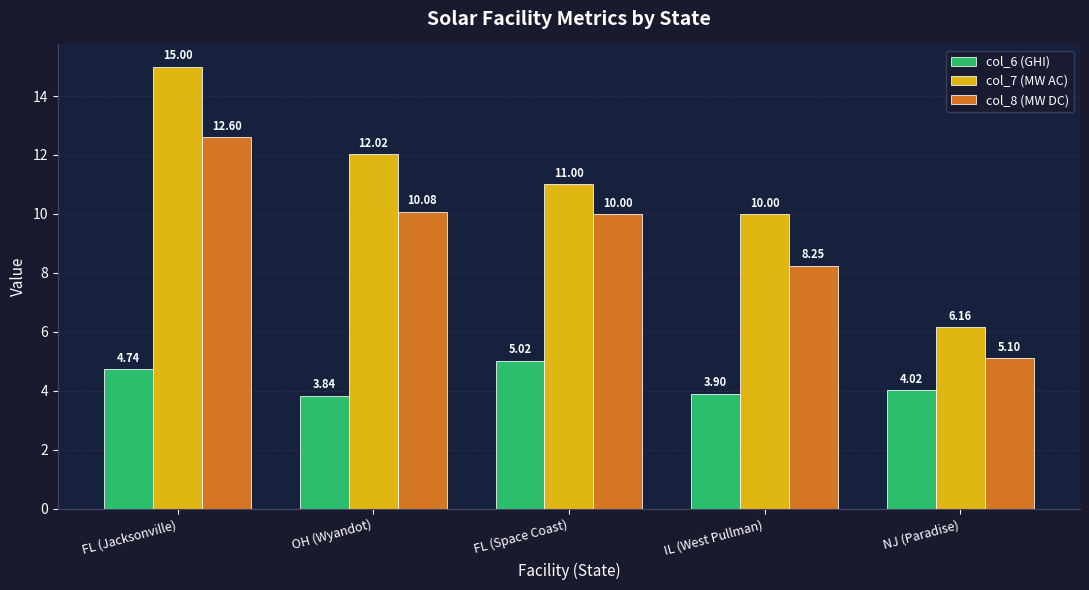

What value does the col_6 (GHI) series have at NJ (Paradise)?

4.0